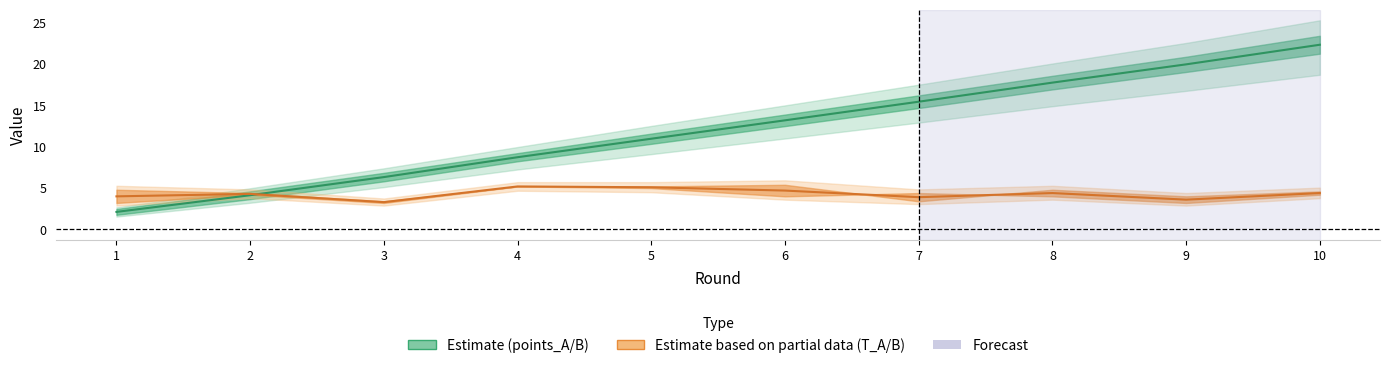

How many intersections are there between T center and points center?

1